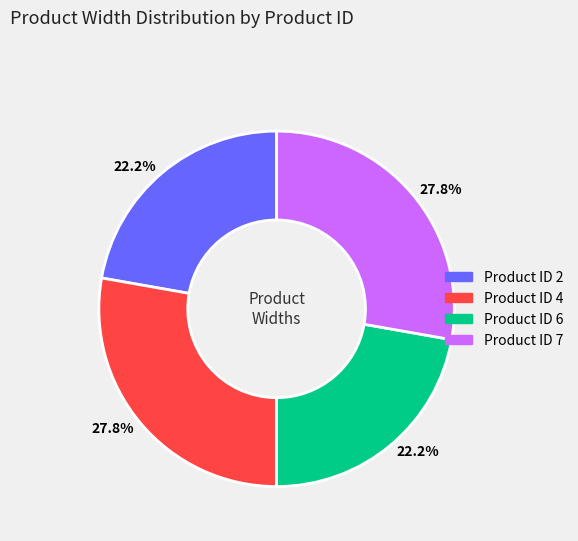

Is there any slice that represents more than half of the pie?

No